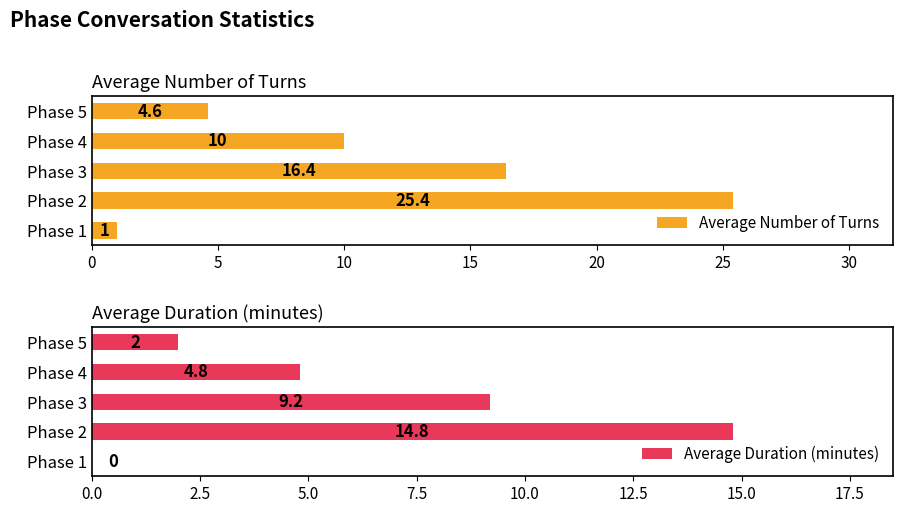

Rank the categories by Average Number of Turns value from highest to lowest.

Phase 2, Phase 3, Phase 4, Phase 5, Phase 1